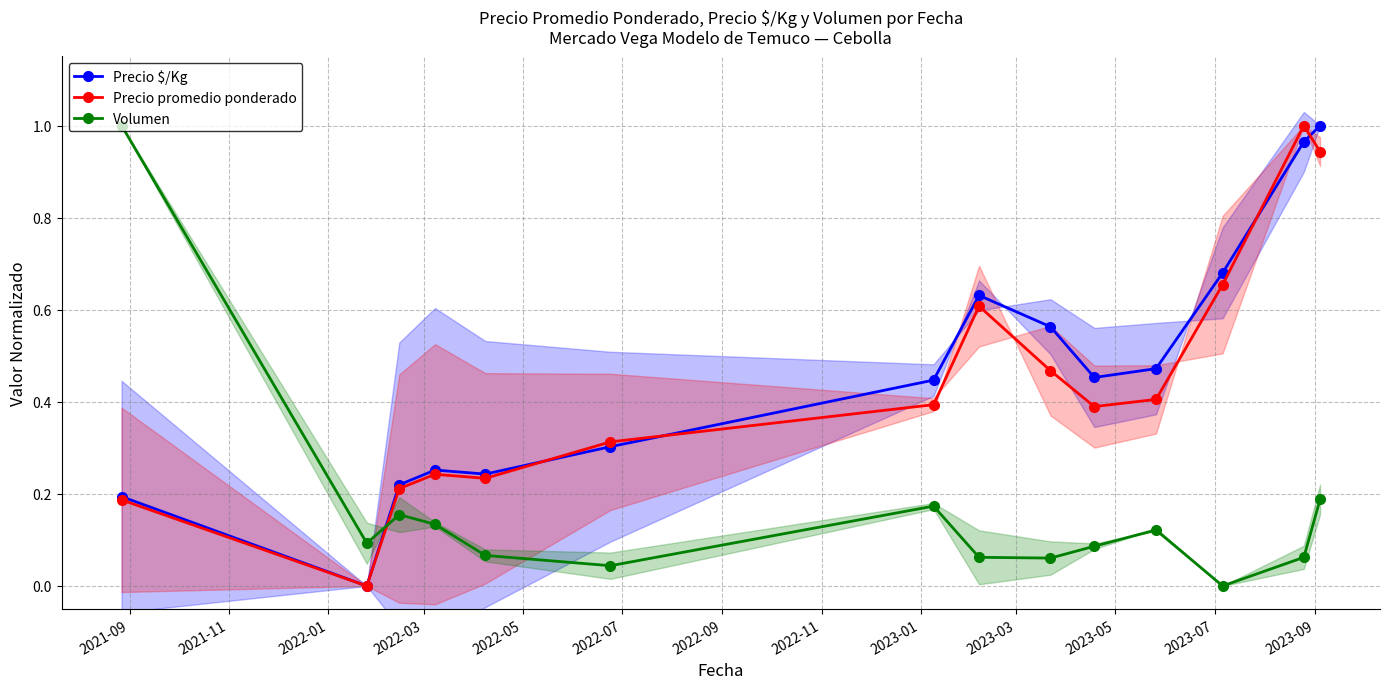

In Volumen, how many points are lower than both neighbors (excluding endpoints)?

4